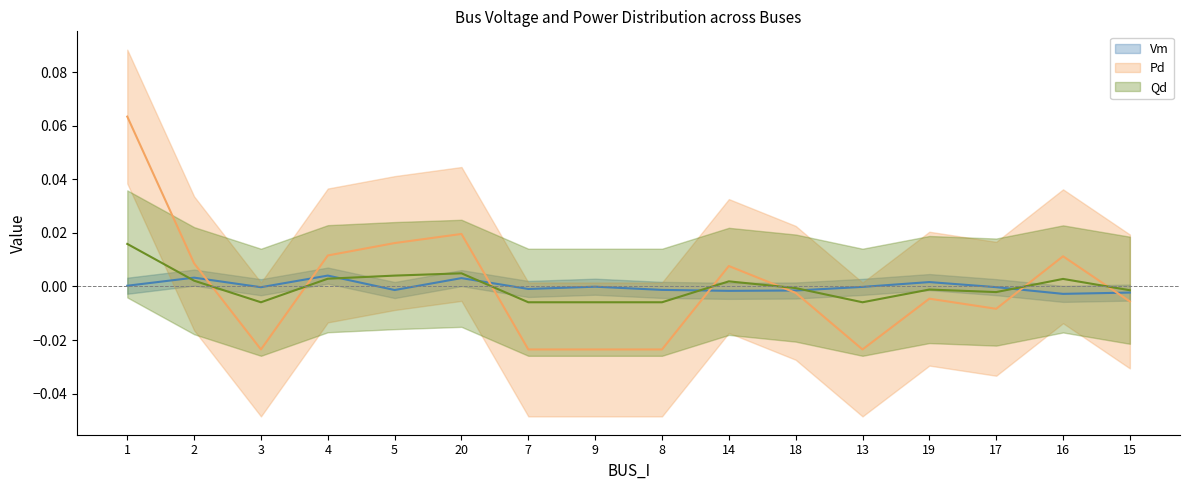

How many categories are shown in the chart?

16